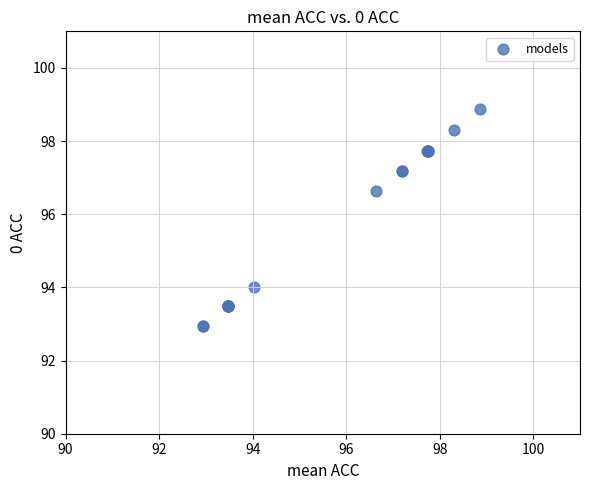

What Y value in the scatter plot is closest to 95?

94.0